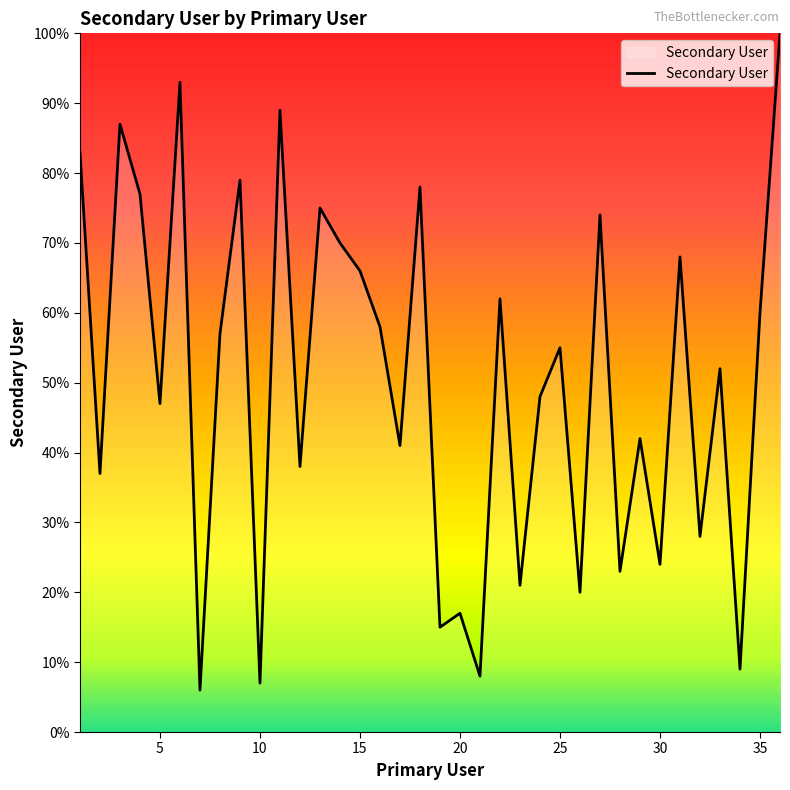

Reading left to right, transcribe all the data shown in this chart.

83	37	87	77	47	93	6	57	79	7	89	38	75	70	66	58	41	78	15	17	8	62	21	48	55	20	74	23	42	24	68	28	52	9	60	100